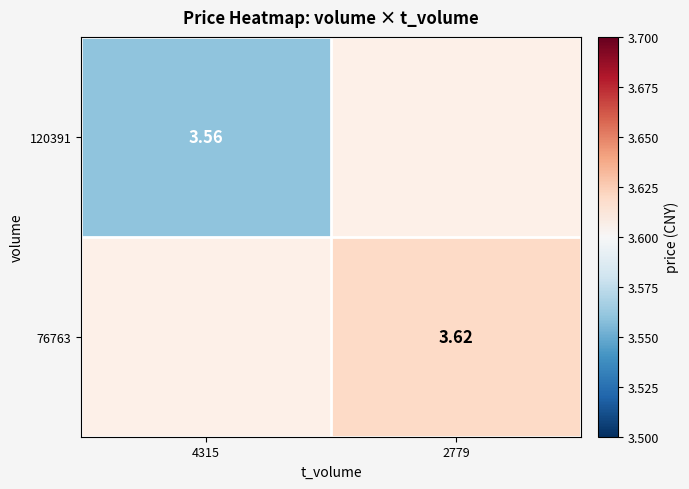

Is the value of 120391 at 4315 greater than the value of 76763 at 2779?

No